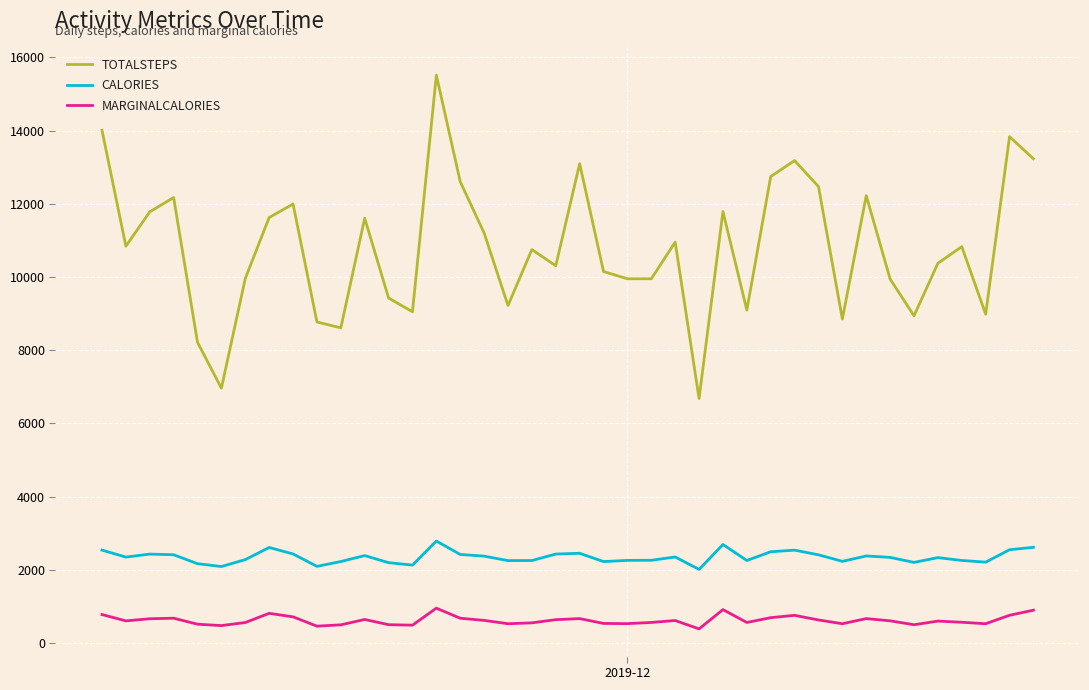

Does the chart display data point markers on the line(s)?

No